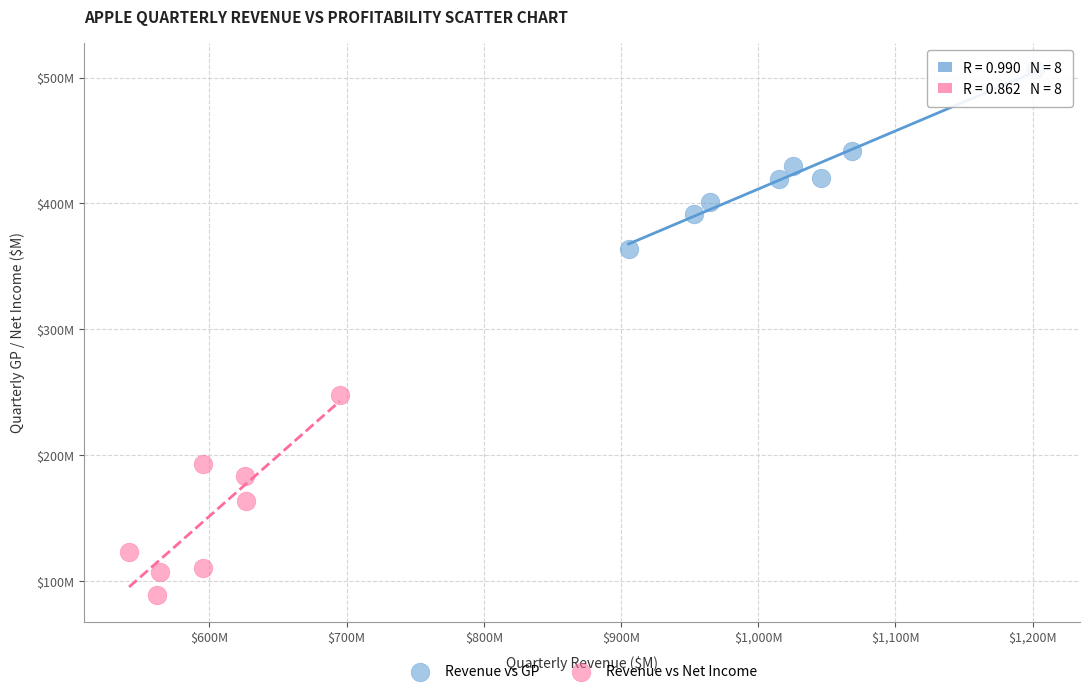

What are all the series names shown in the legend?

Revenue vs GP, Revenue vs Net Income